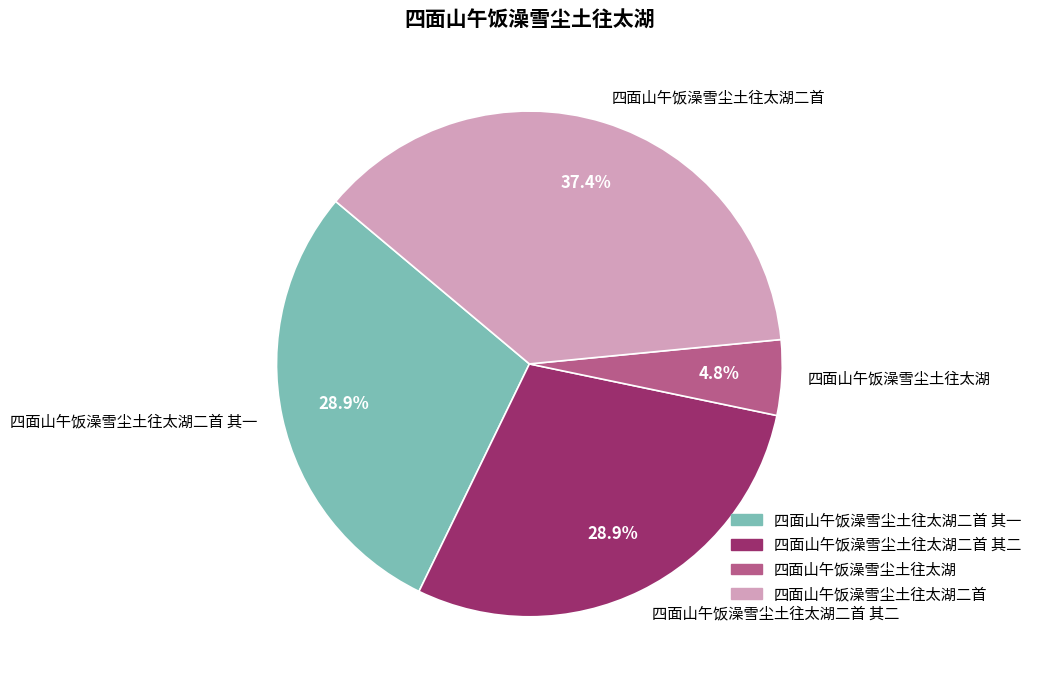

Count the number of slices in the pie.

4